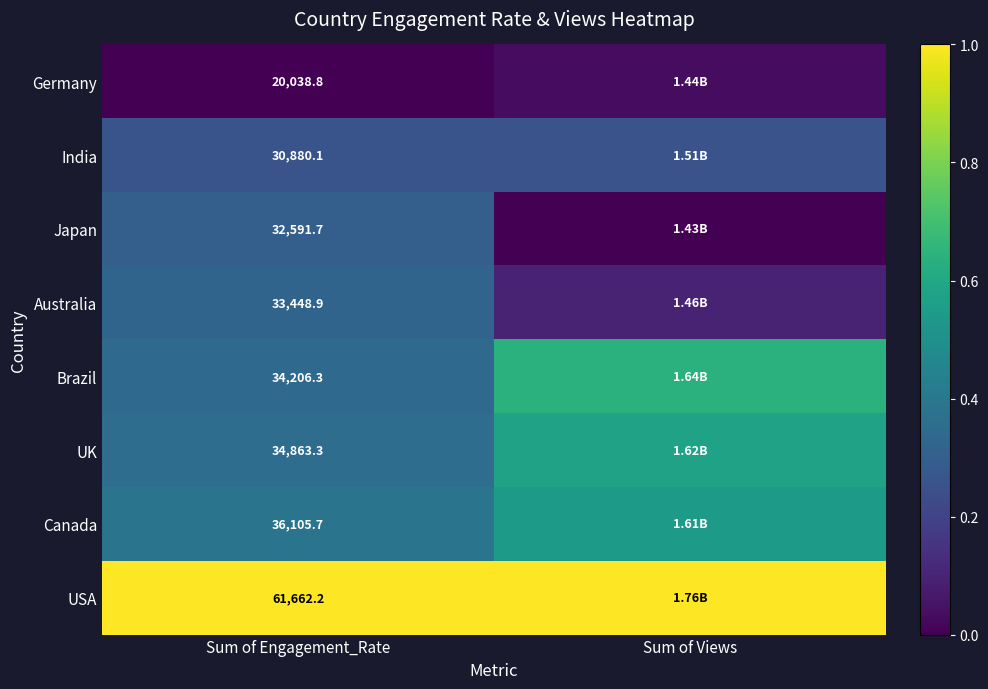

Is the value of UK at Sum of Engagement_Rate greater than the value of Canada at Sum of Engagement_Rate?

No